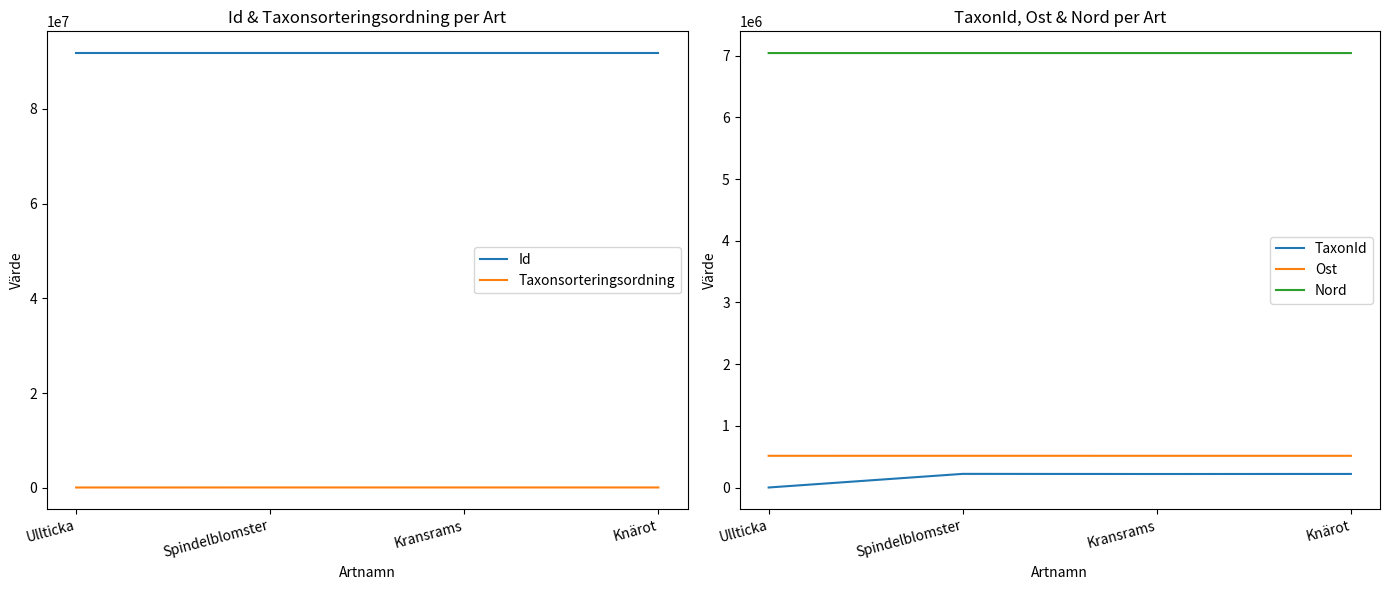

The value of Ost at Kransrams is 838869.6. True or false?

False